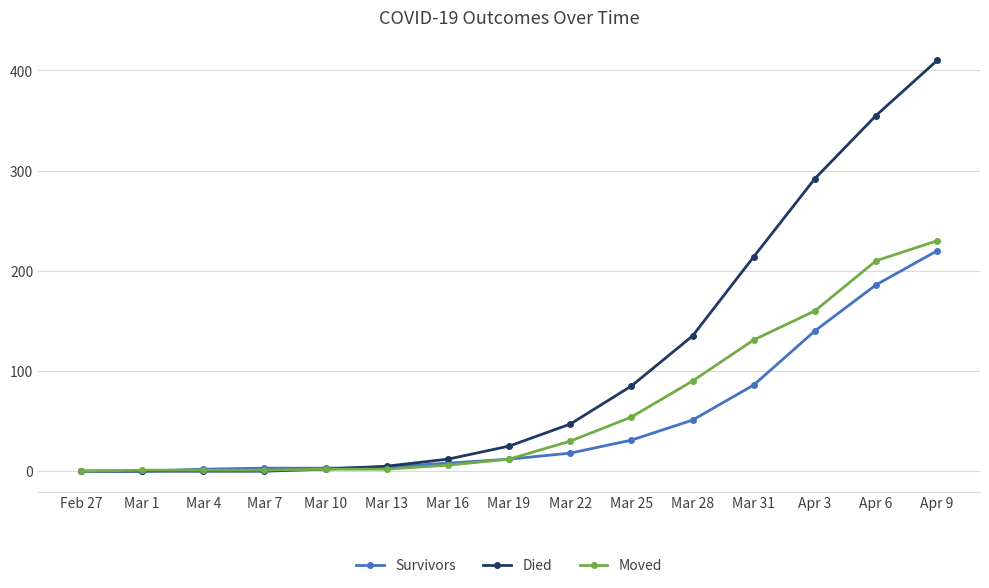

What are all the series names shown in the legend?

Survivors, Died, Moved